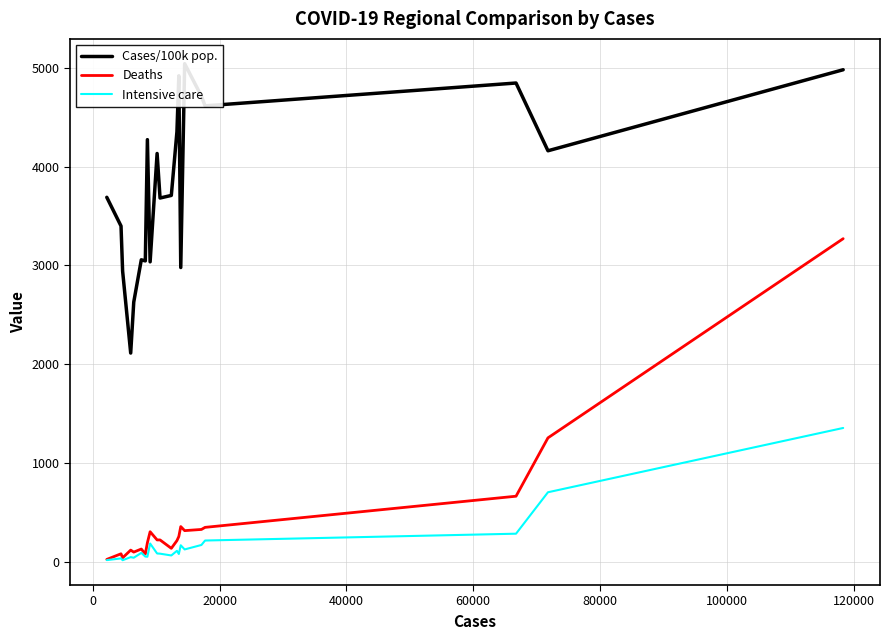

Reading right to left, extract all data points from this chart.

Cases/100k pop.: 4979.1	4159.7	4844.8	4613.9	4711.0	5040.0	2979.4	4918.0	4352.0	3708.3	3682.0	4132.1	3036.9	4272.1	3046.3	3057.3	2629.9	2114.6	2943.5	3398.8	3689.3
Deaths: 3271.0	1257.0	667.0	352.0	331.0	319.0	360.0	260.0	218.0	140.0	225.0	225.0	308.0	197.0	83.0	133.0	102.0	122.0	44.0	85.0	28.0
Intensive care: 1357.0	707.0	288.0	219.0	174.0	129.0	171.0	83.0	115.0	68.0	86.0	88.0	189.0	55.0	57.0	94.0	45.0	51.0	20.0	38.0	21.0